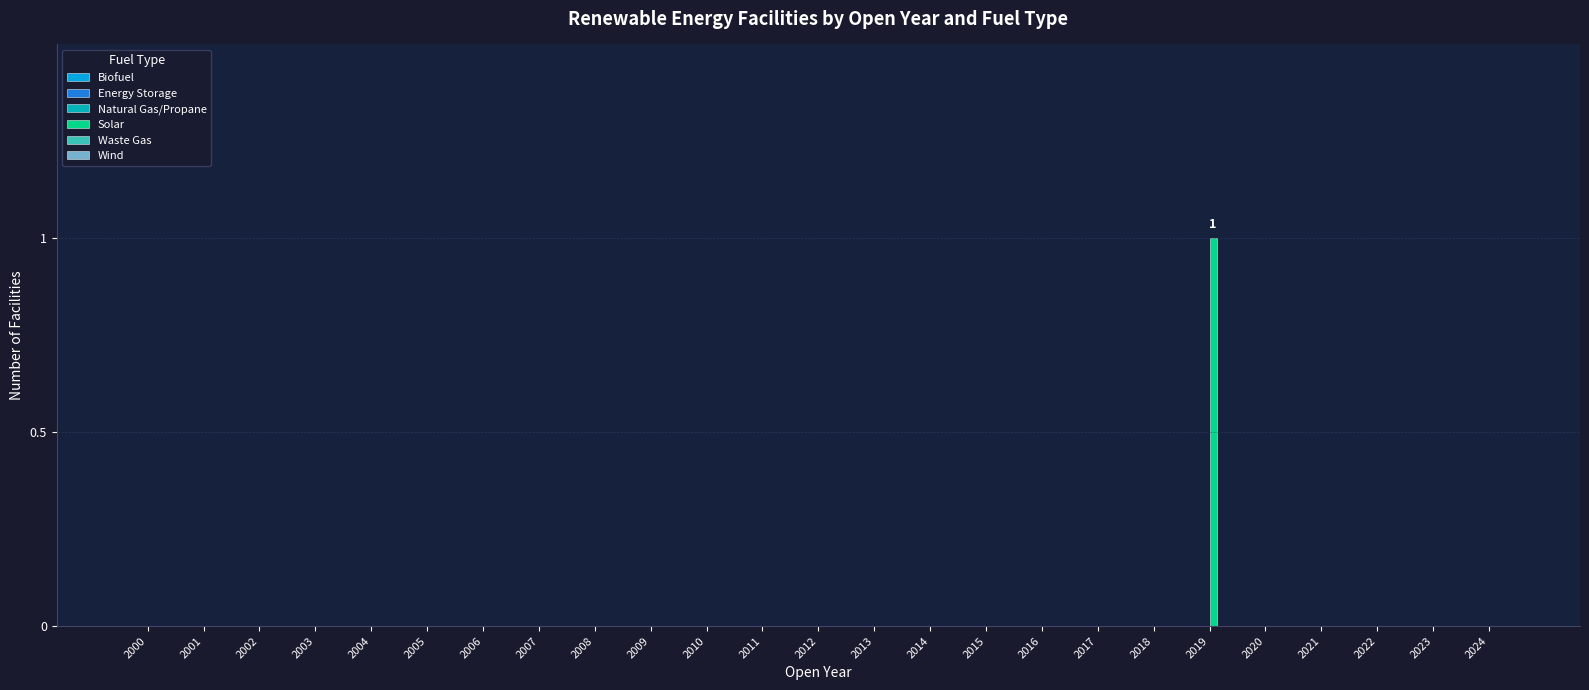

Reading left to right, list all the values displayed in this chart.

2000=0	2001=0	2002=0	2003=0	2004=0	2005=0	2006=0	2007=0	2008=0	2009=0	2010=0	2011=0	2012=0	2013=0	2014=0	2015=0	2016=0	2017=0	2018=0	2019=1	2020=0	2021=0	2022=0	2023=0	2024=0